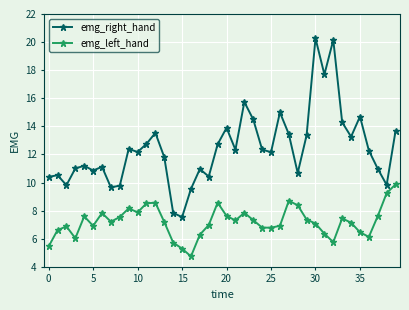

How many data points in emg_right_hand are above 12?

22